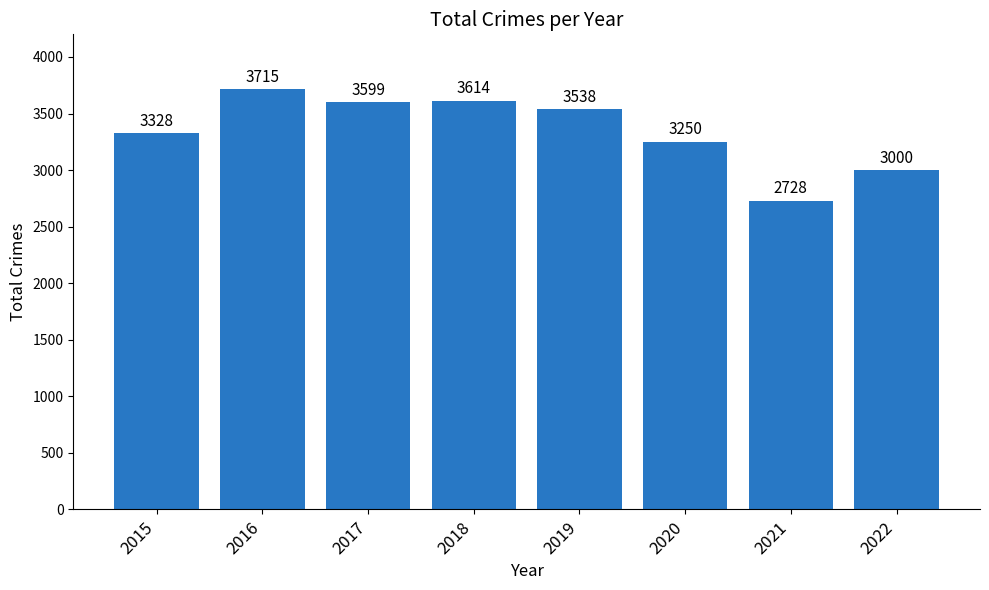

Rank the categories by value from highest to lowest.

2016, 2018, 2017, 2019, 2015, 2020, 2022, 2021